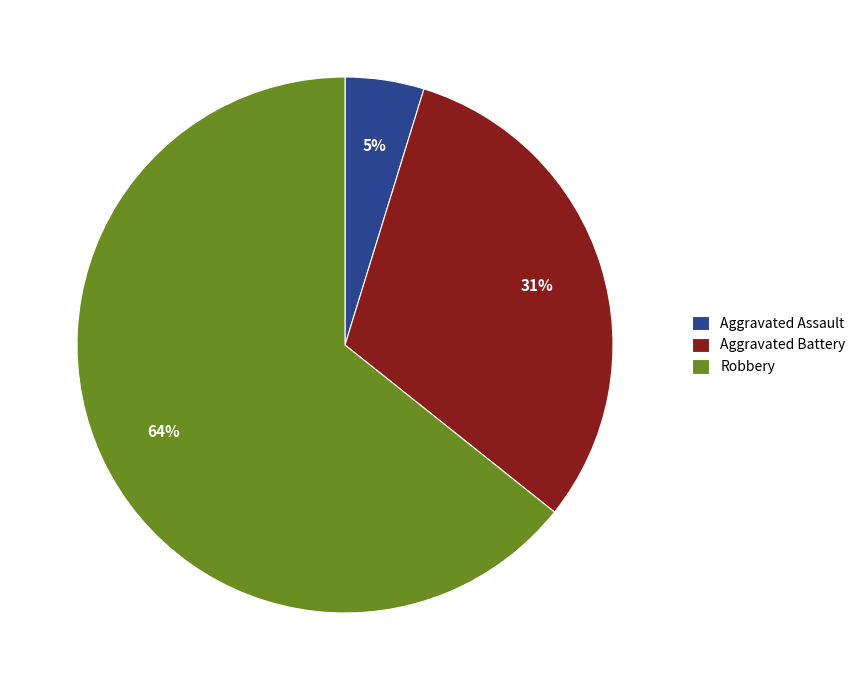

True or false: Aggravated Assault accounts for 14% of the total.

False